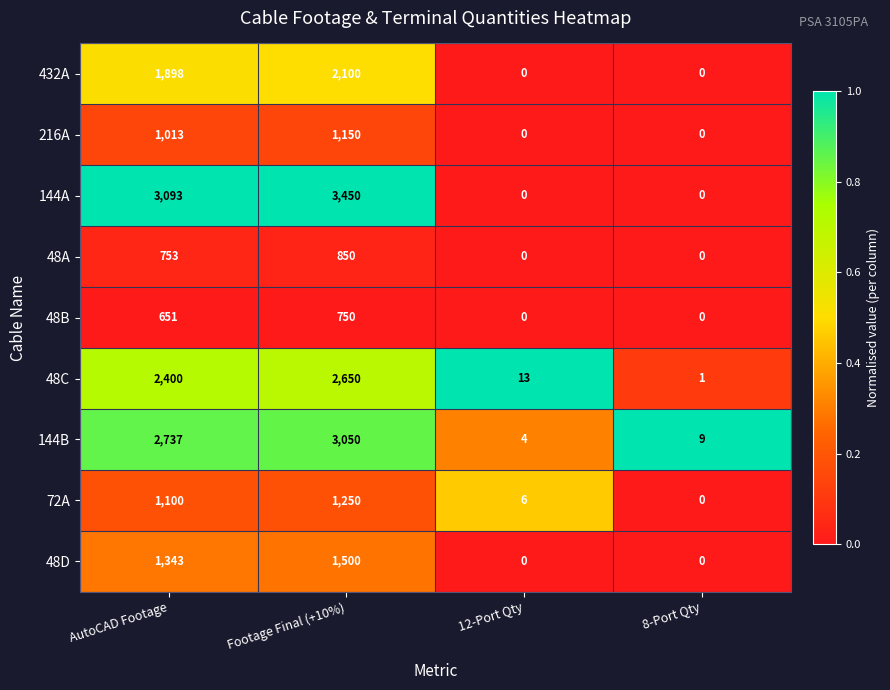

What is the total value across all series at Footage Final (+10%)?

16750